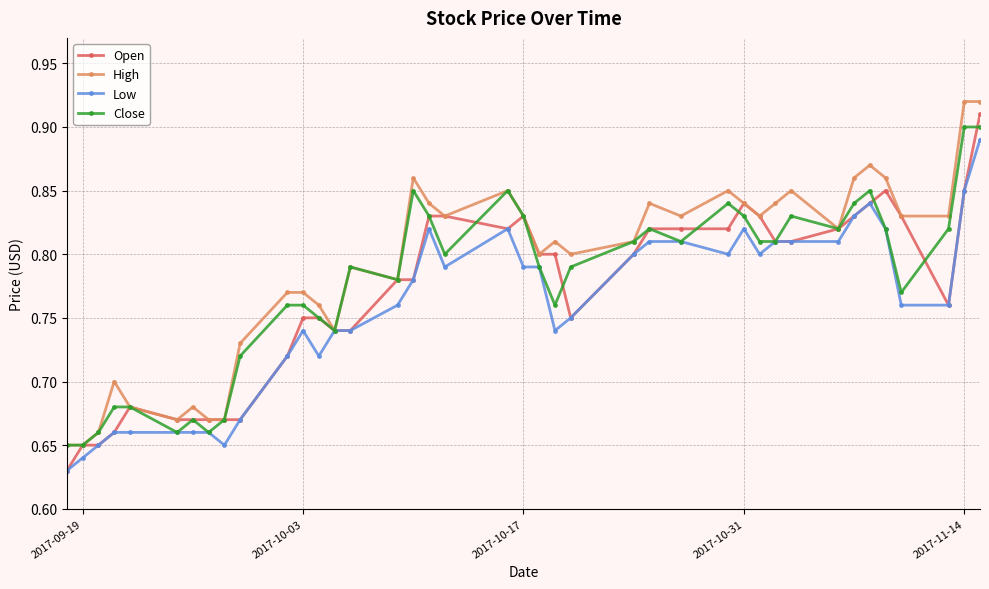

Which series has the largest range (max minus min)?

Open